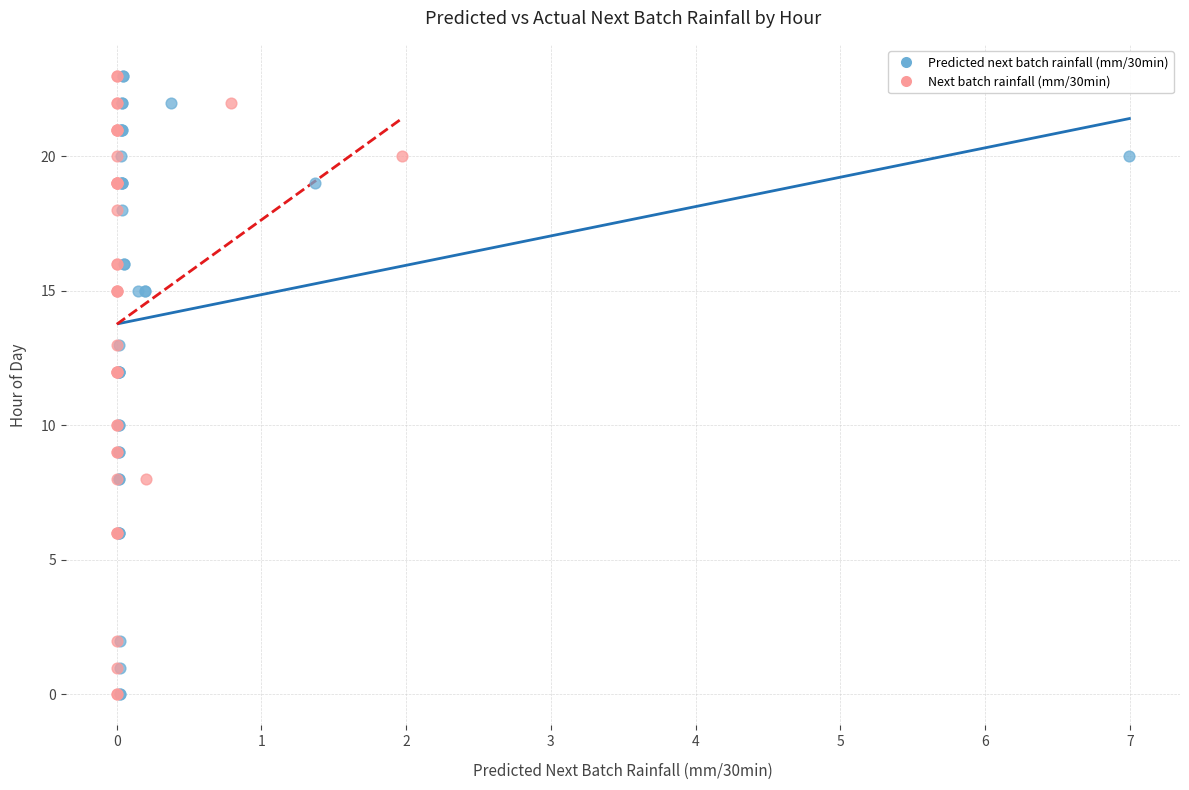

What are all the series names shown in the legend?

Predicted next batch rainfall (mm/30min), Next batch rainfall (mm/30min)